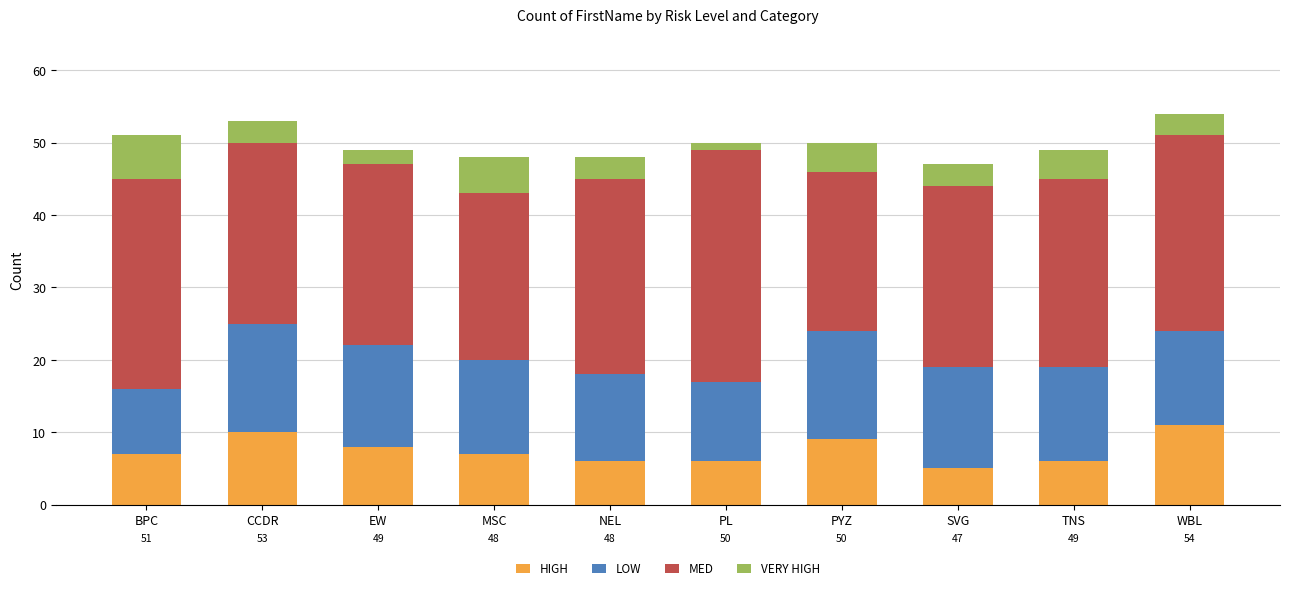

Count the number of categories in the chart.

10